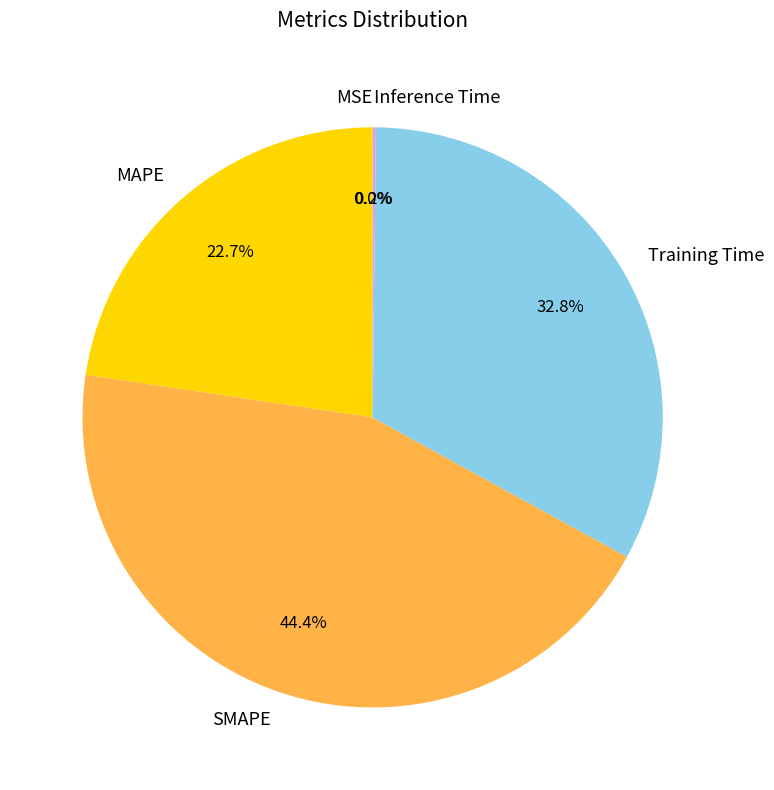

Is the sum of MAPE and Training Time greater than half?

Yes